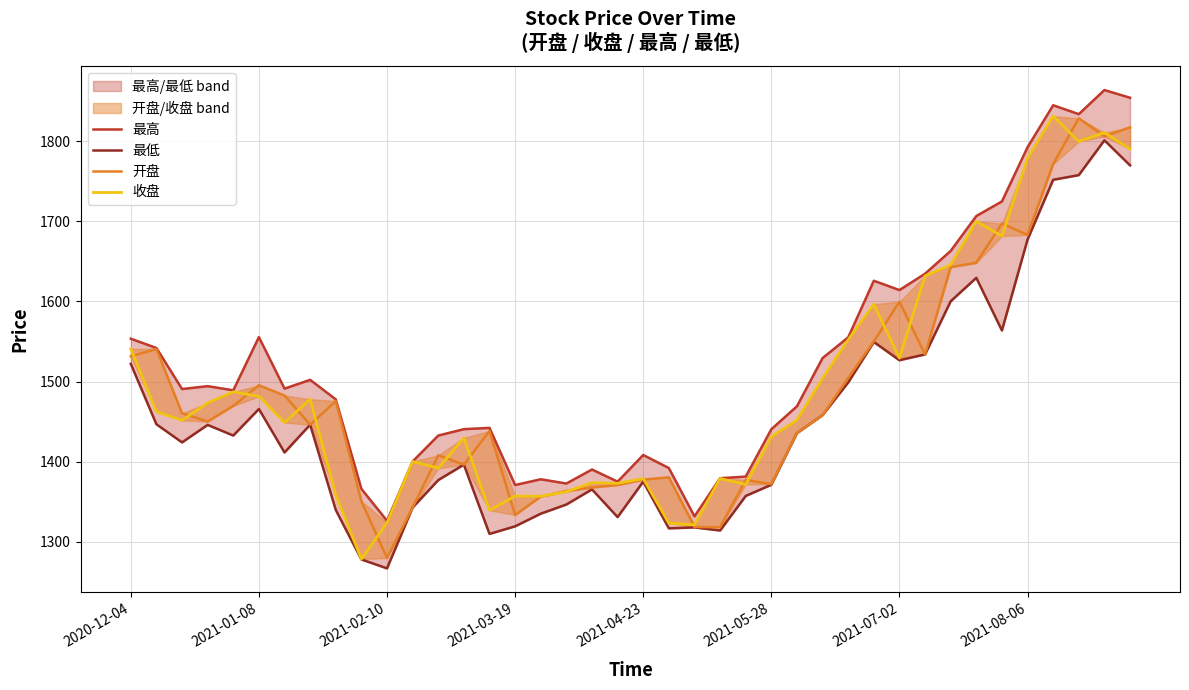

At 8, list the series in order from largest to smallest.

最高, 开盘, 收盘, 最低